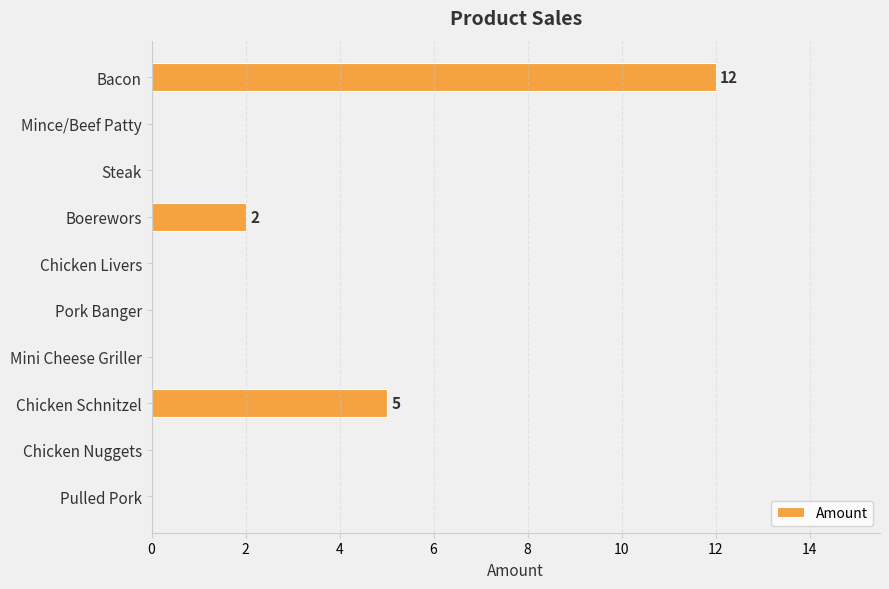

Which has a higher value, Boerewors or Steak?

Boerewors